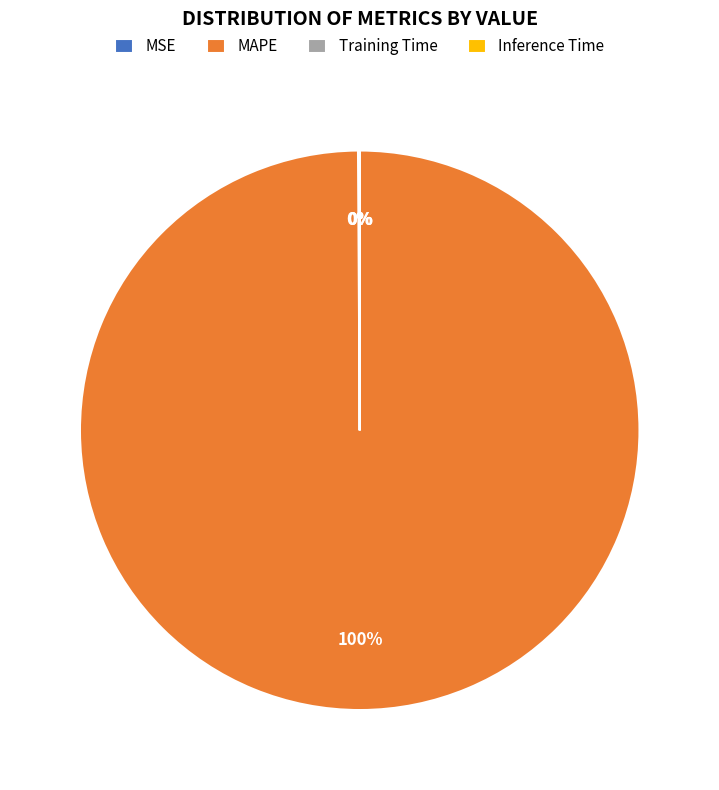

Which category has the biggest portion of the pie?

MAPE